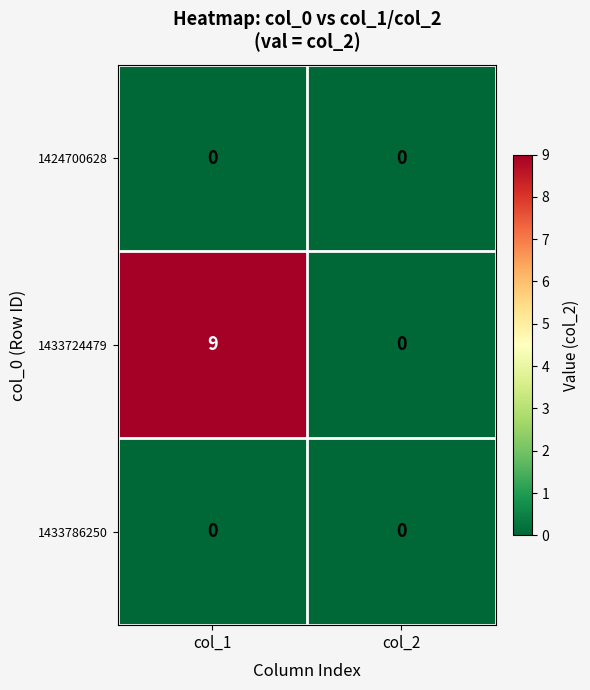

What value does the 1433724479 series have at col_1?

9